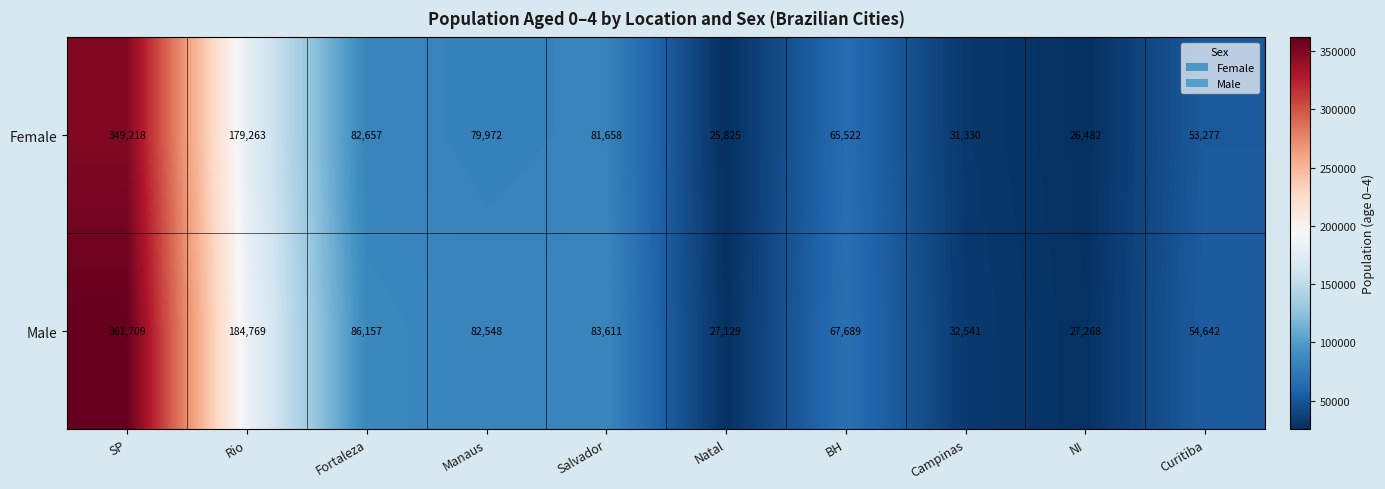

What is the sum of the Male values at Curitiba and BH?

122331